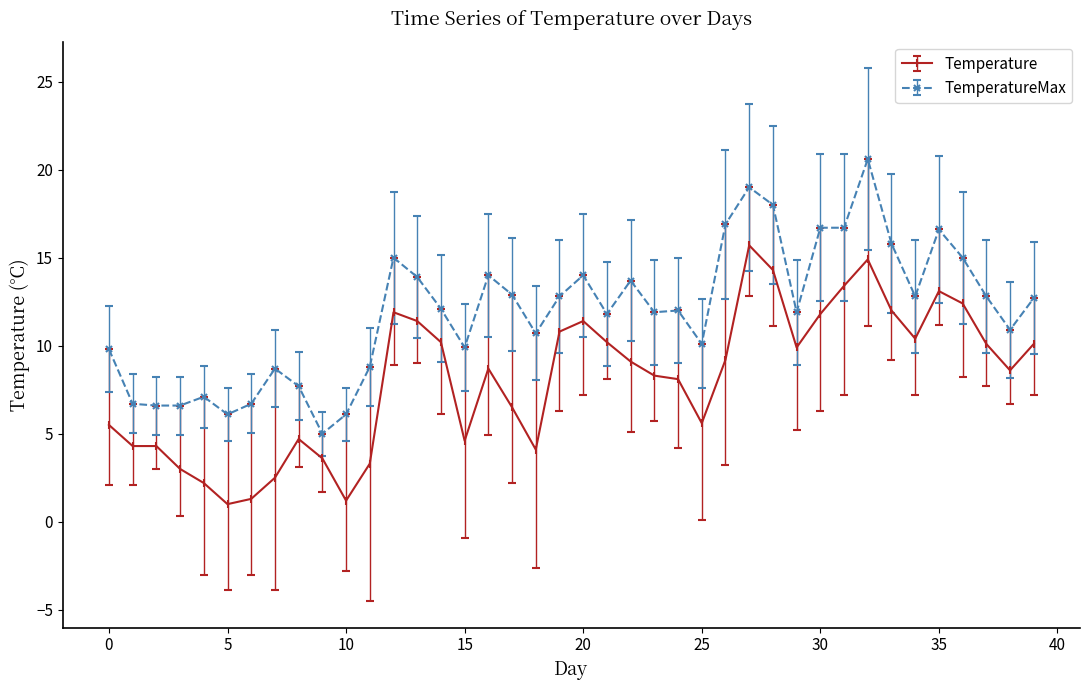

True or false: TemperatureMax and Temperature cross at least once.

False